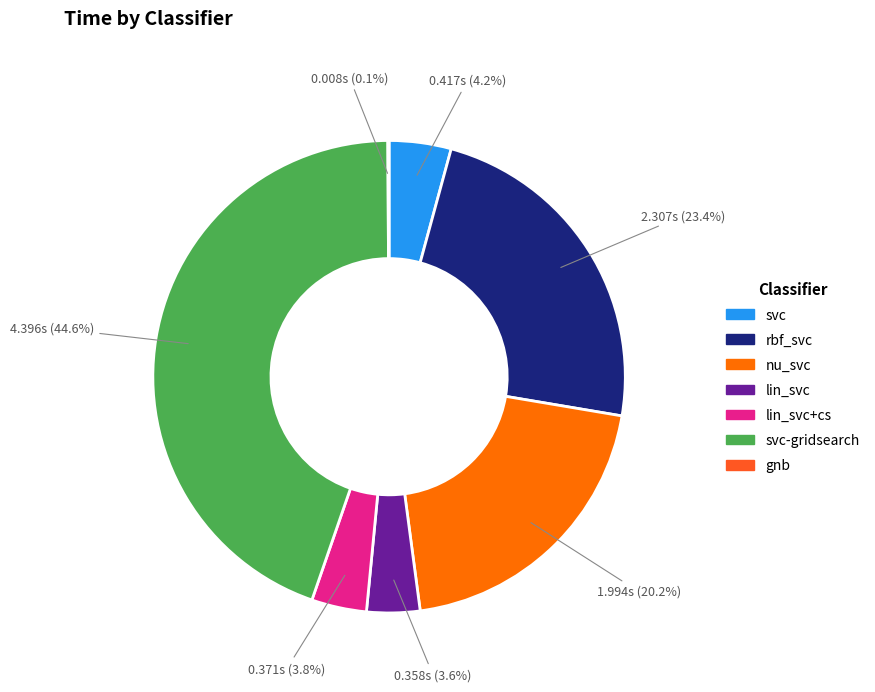

Is there any slice that represents more than half of the pie?

No